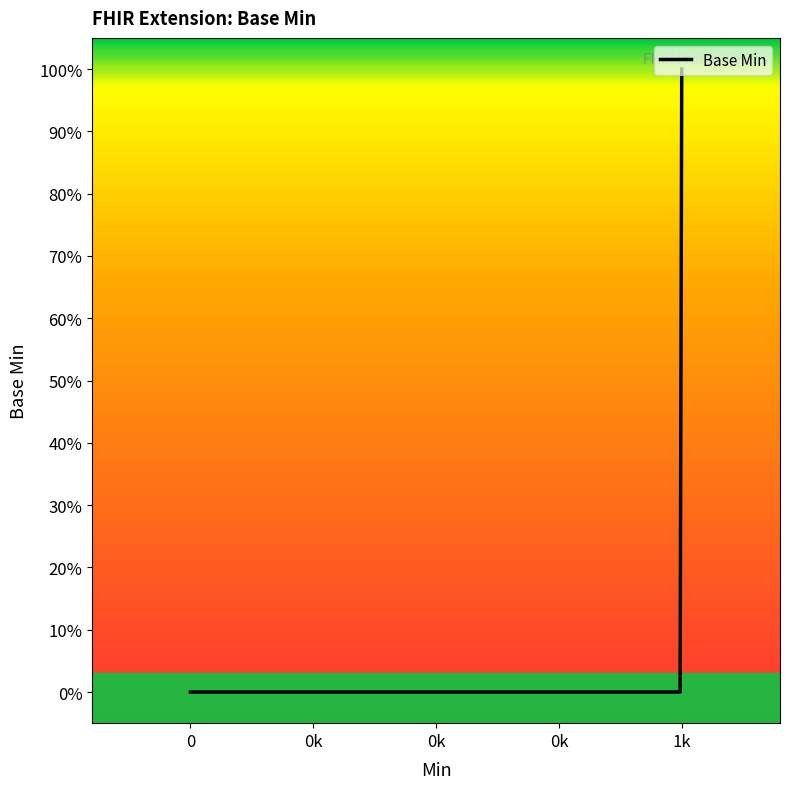

What is the greatest value displayed?

1